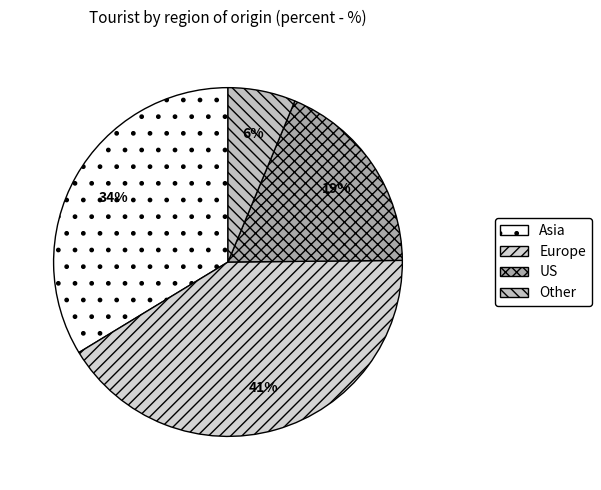

Count the number of slices in the pie.

4